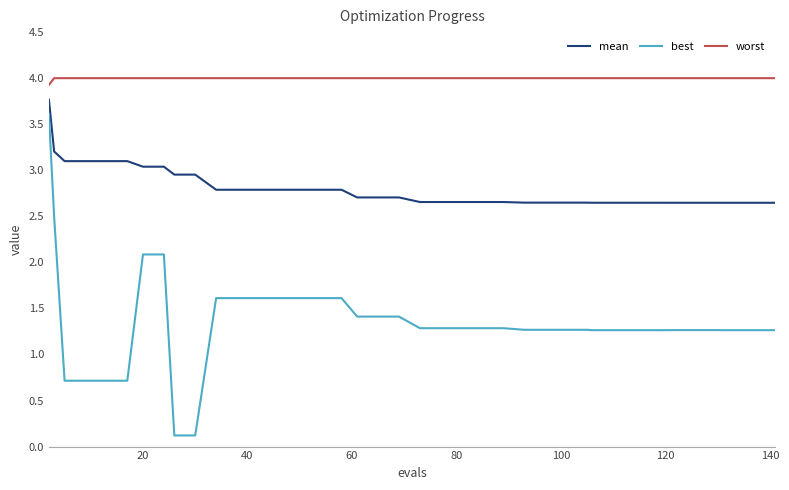

Which series has the largest total across all categories?

worst